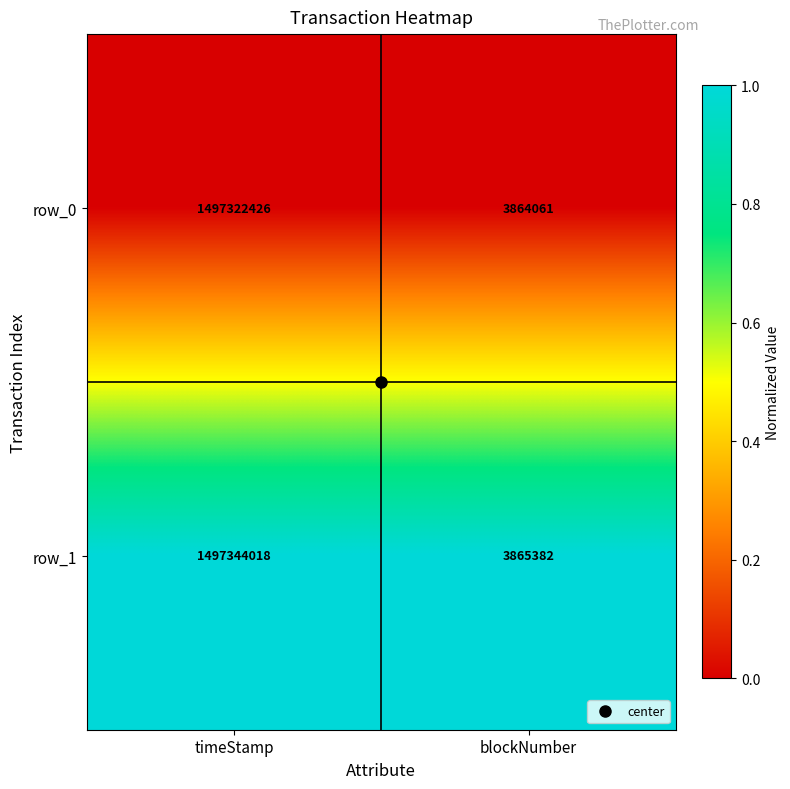

Rank the series by their average value, from lowest to highest.

row_0, row_1